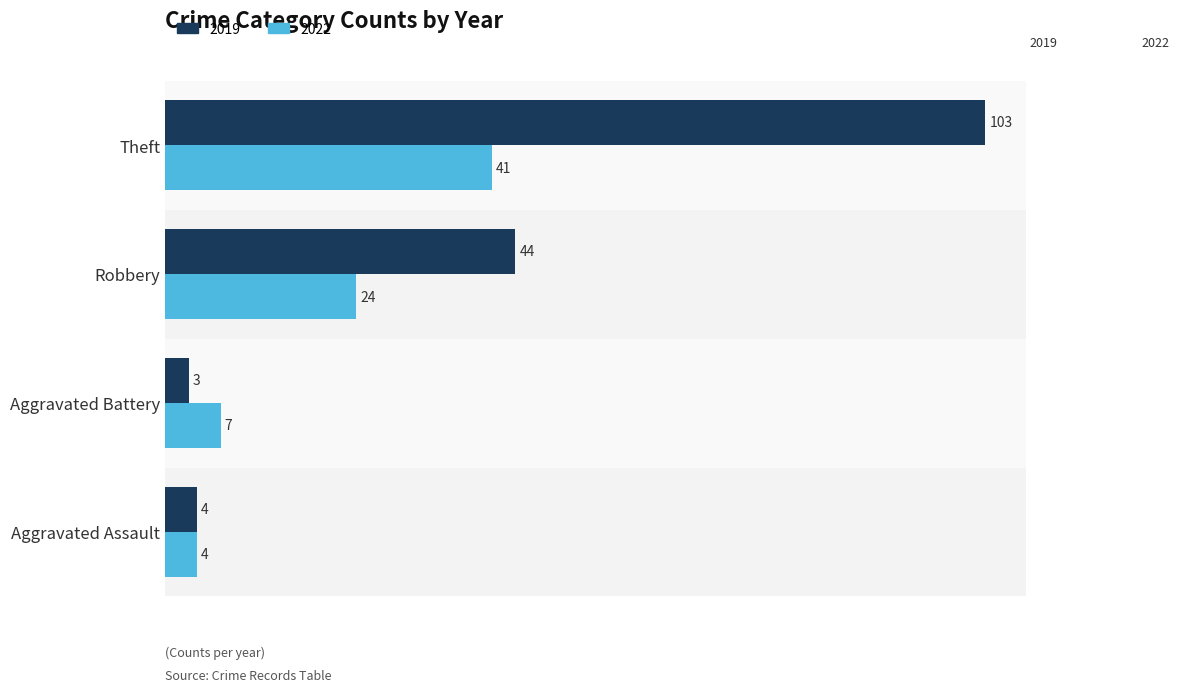

At which label is 2019 closest to 53?

Robbery